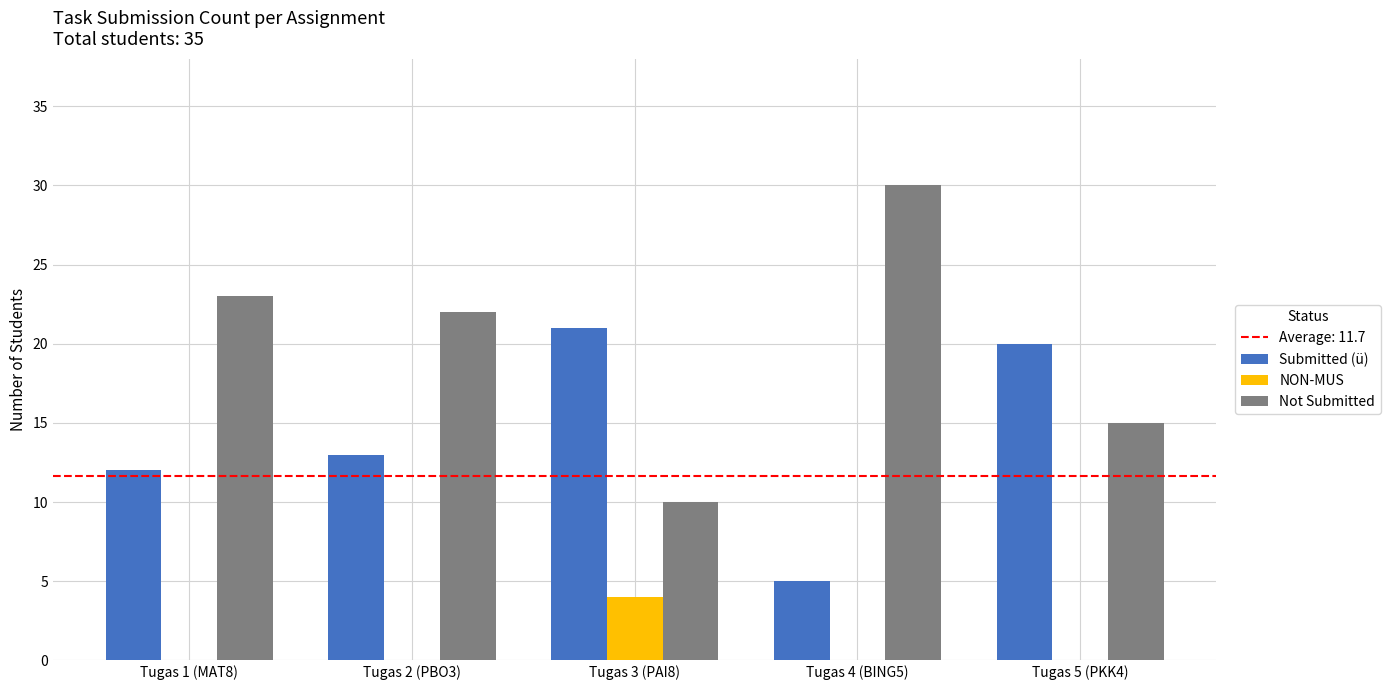

Which category has the highest value in the NON-MUS series?

Tugas 3 (PAI8)